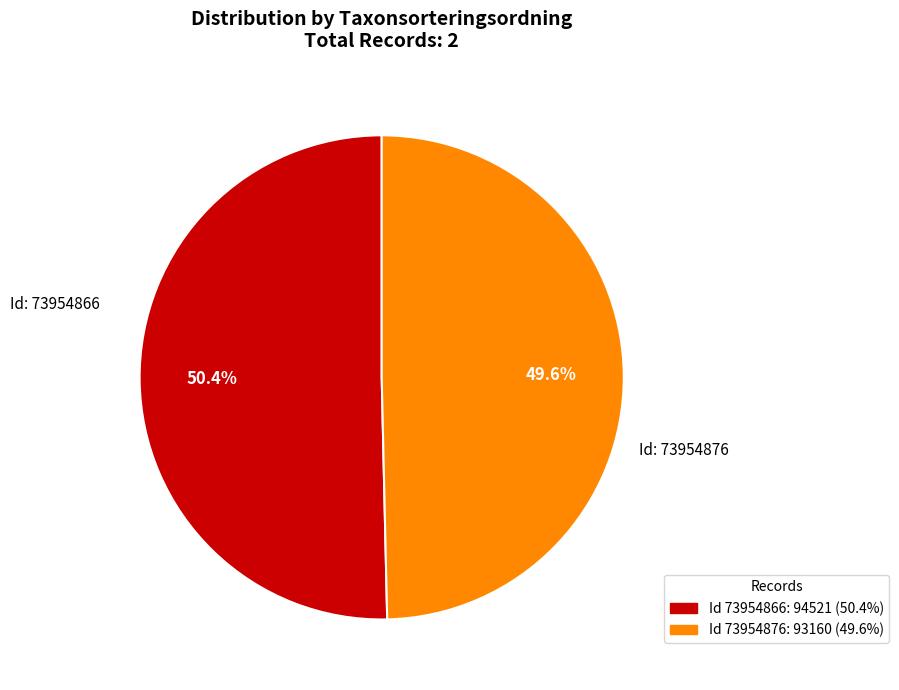

Does any single category account for the majority?

Yes